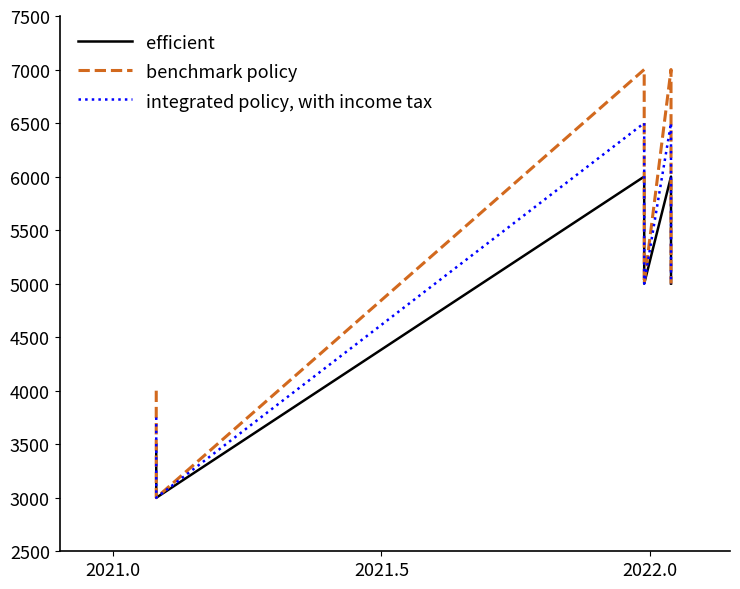

Is it true that integrated policy, with income tax equals 880 at 2021.0?

False